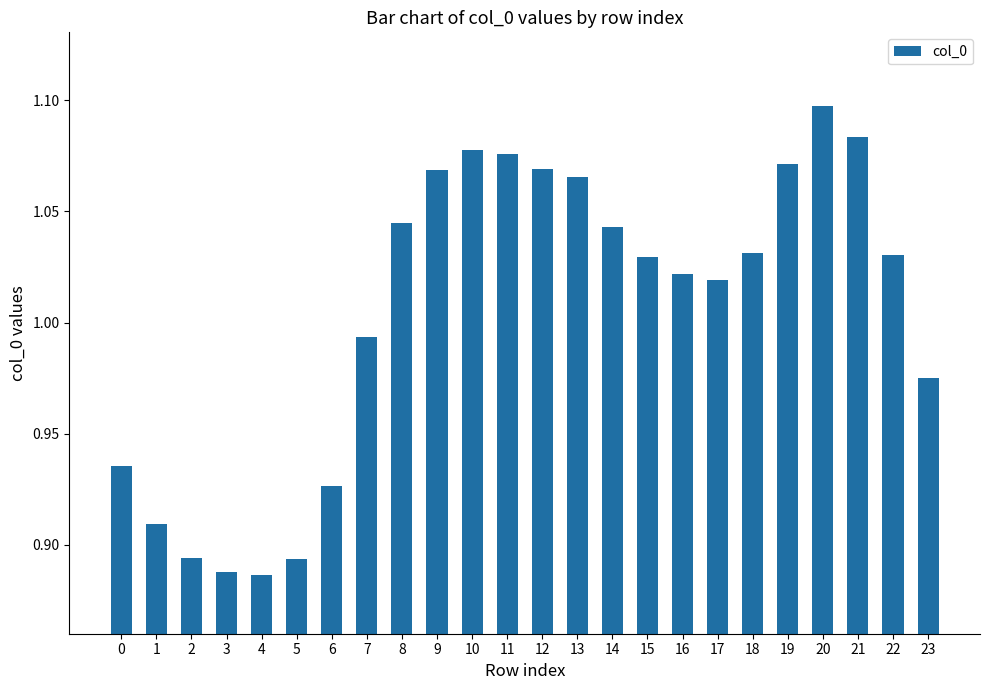

At which label does the data first exceed 1?

8